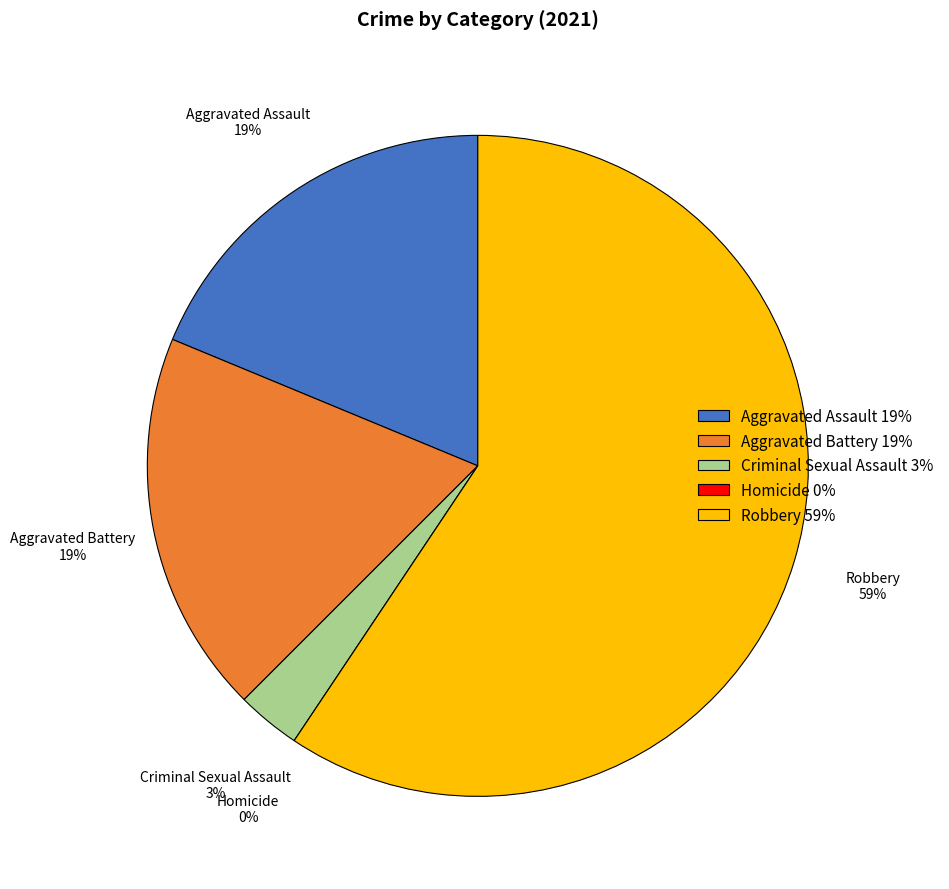

Between Aggravated Assault and Robbery, which is larger?

Robbery